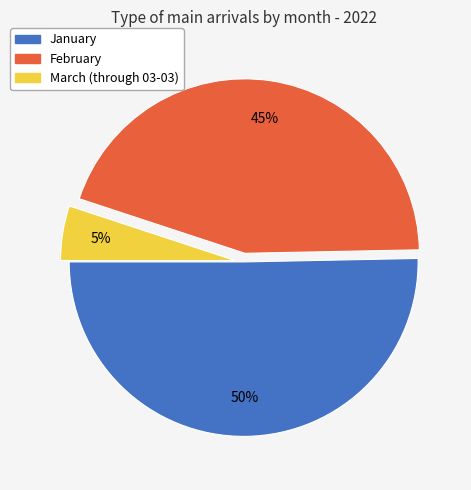

Count the number of slices in the pie.

3